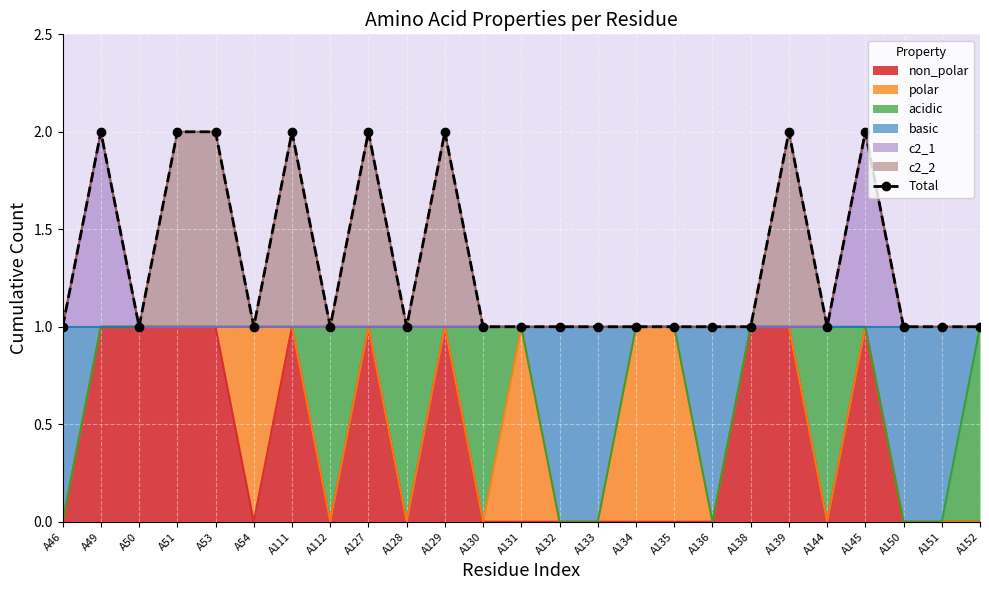

What is the approximate value at A134?

1